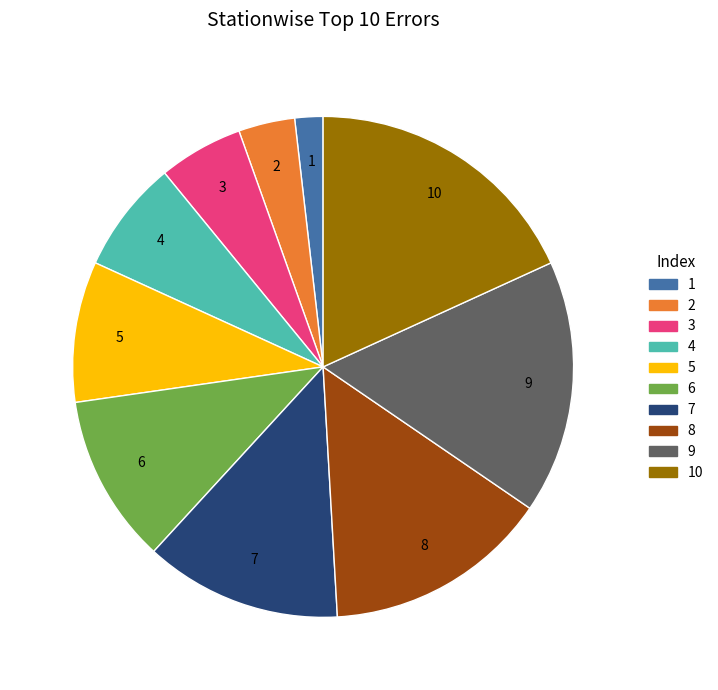

Is there any slice that represents more than half of the pie?

No